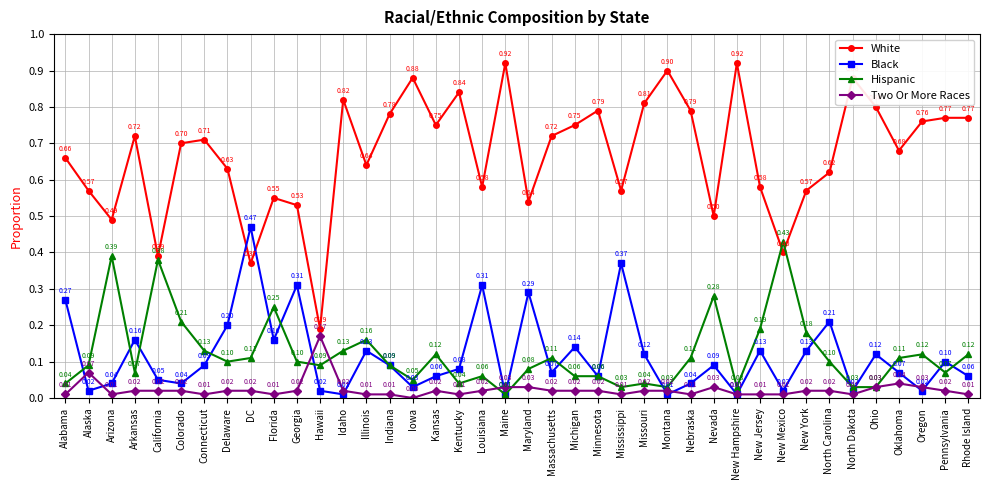

The value of White at California is 0.4. True or false?

True